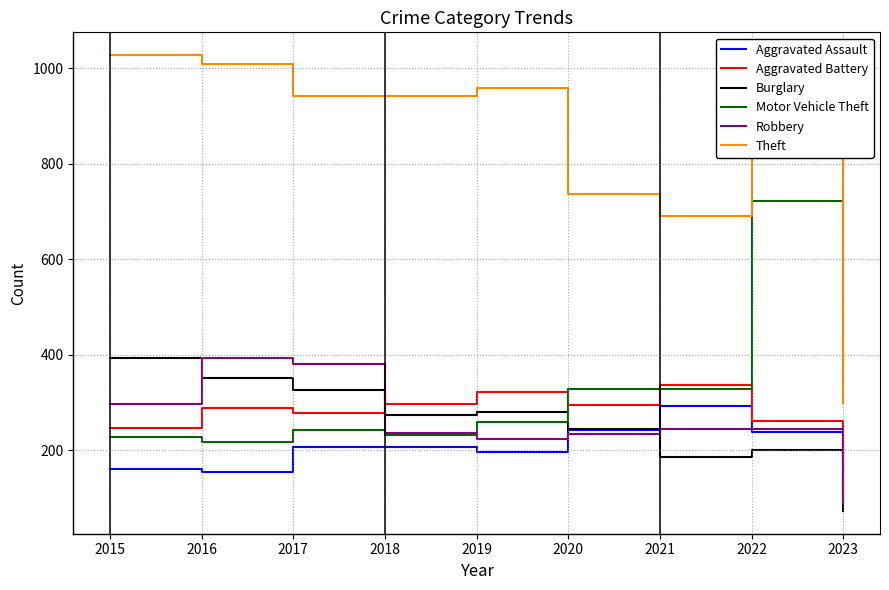

Does the chart have visible grid lines?

Yes